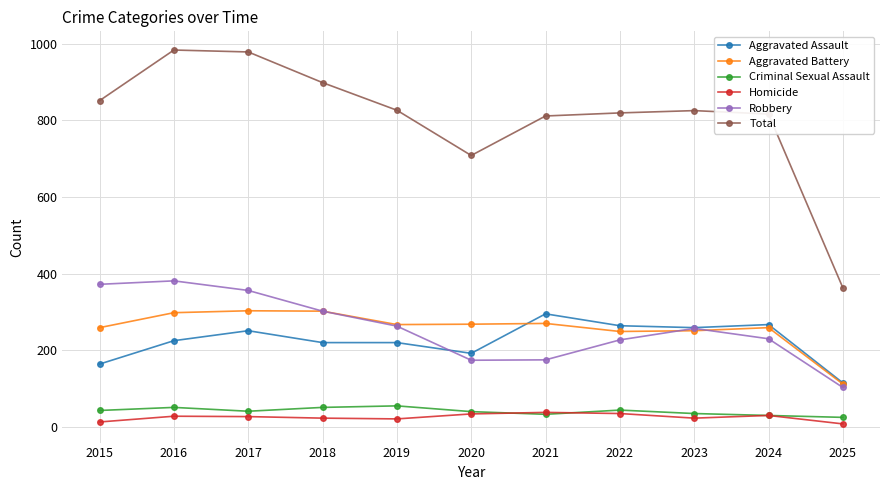

True or false: Aggravated Battery and Criminal Sexual Assault intersect in this chart.

False